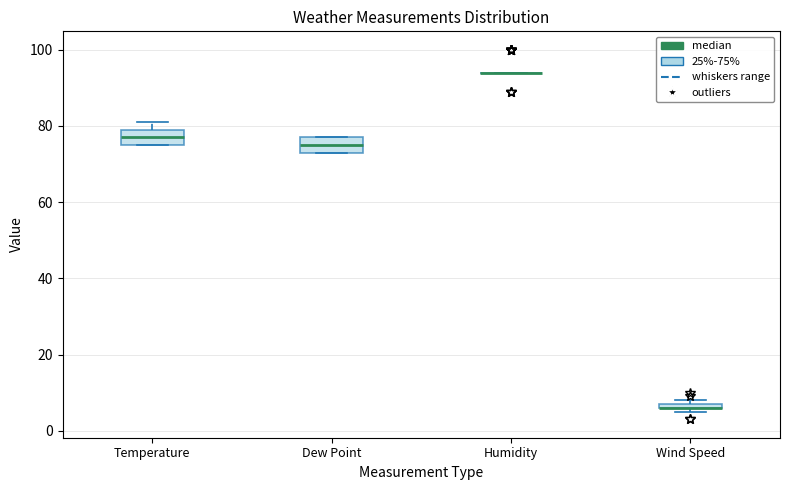

Where is the upper edge of the box for Dew Point on the y-axis? The values are not printed on the chart, so give them approximately, as read against the axis.

78